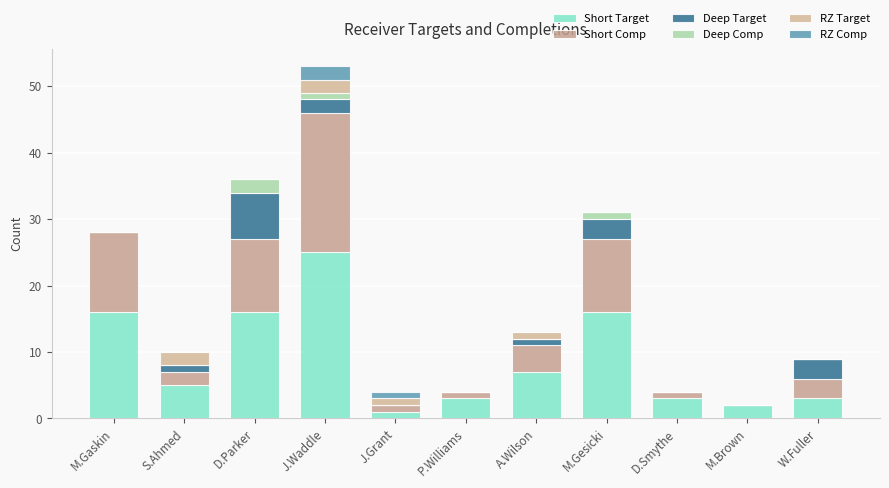

List the labels in order of RZ Target value, smallest first.

M.Gaskin, D.Parker, P.Williams, M.Gesicki, D.Smythe, M.Brown, W.Fuller, J.Grant, A.Wilson, S.Ahmed, J.Waddle